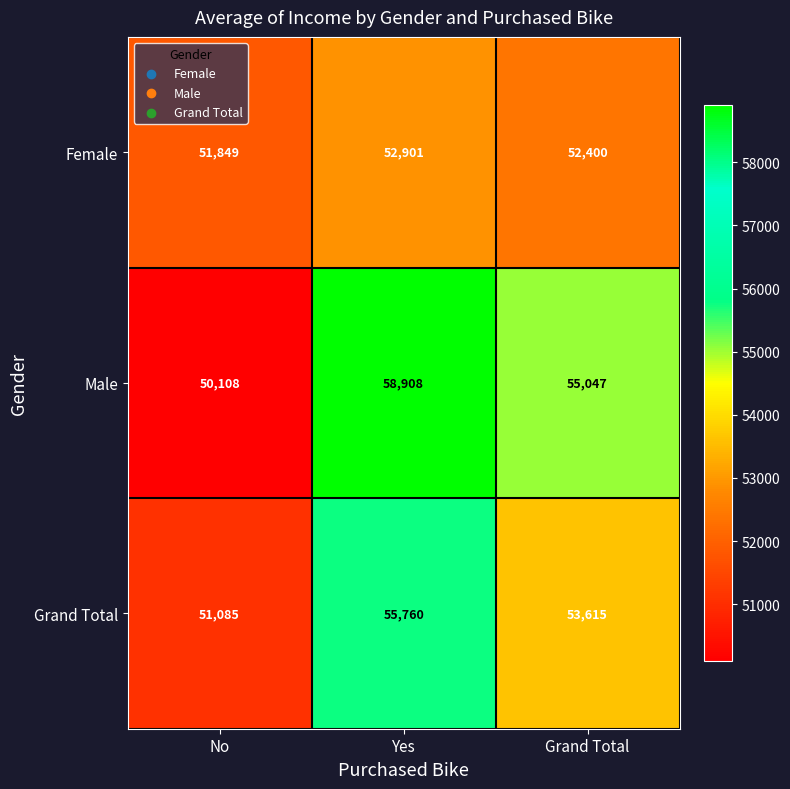

What is the total value across all series at Yes?

167569